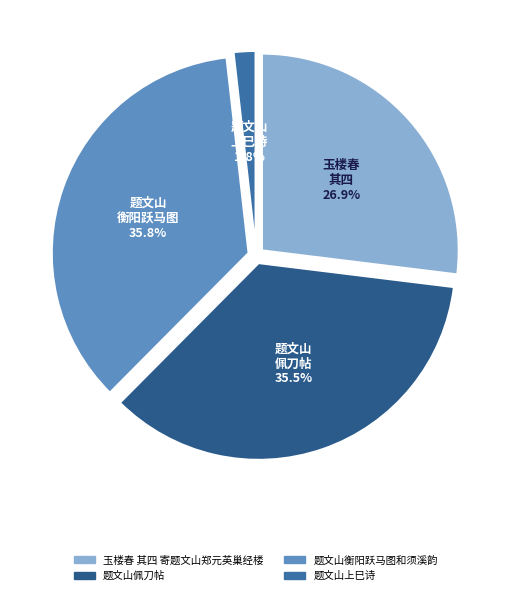

What is the ratio of the value at 玉楼春 其四 寄题文山郑元英巢经楼 to the value at 题文山衡阳跃马图和须溪韵?

0.8